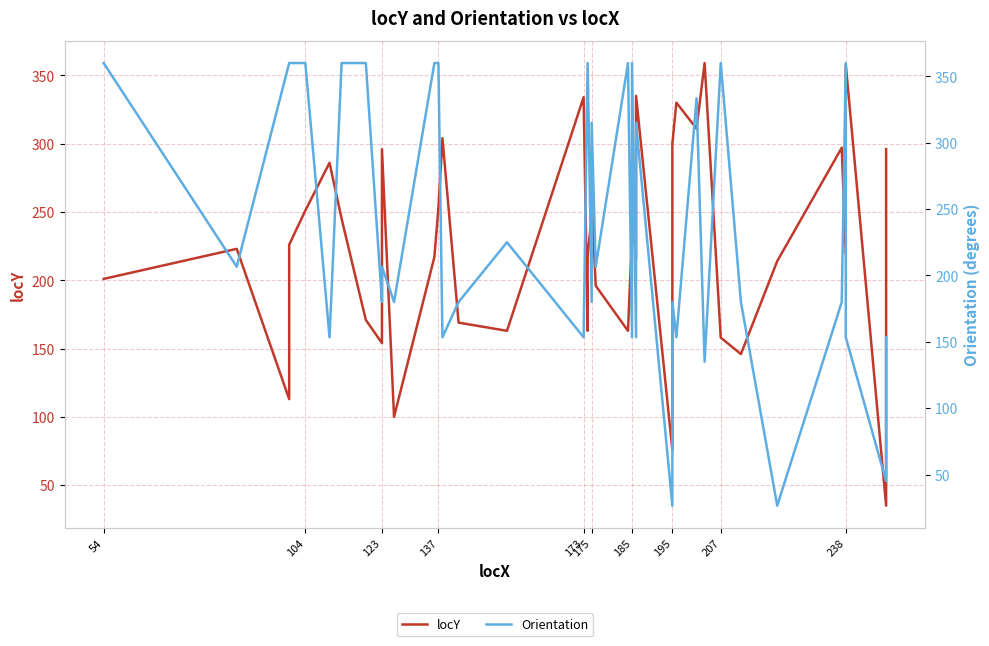

How many values in the locY series are below 226?

20